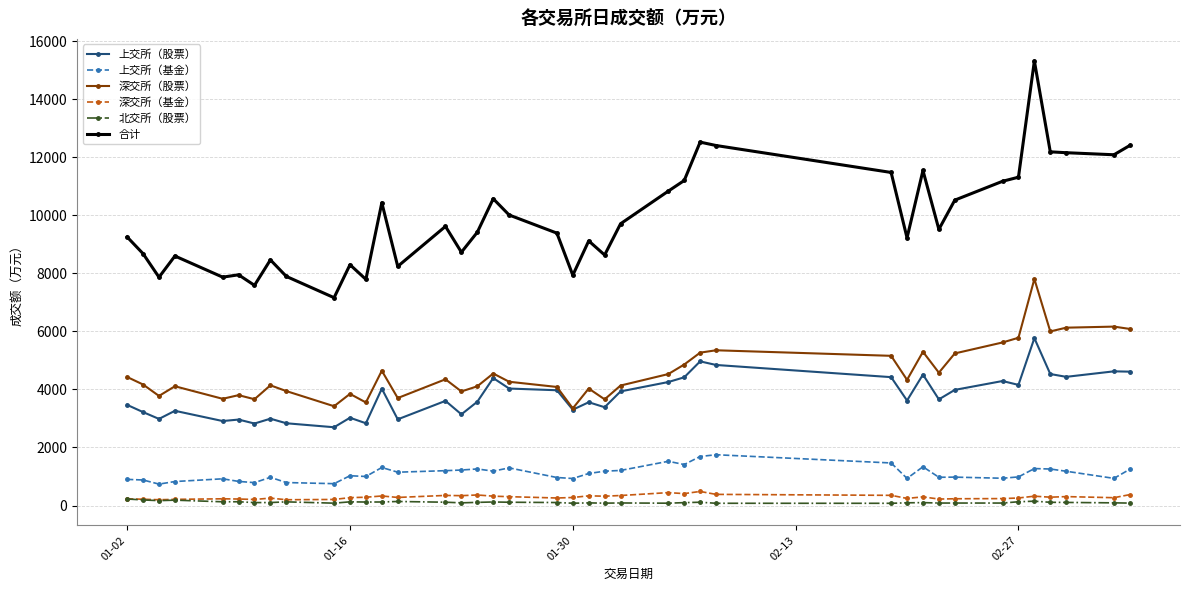

What is the value of the 深交所（股票） point at the 19th from the left?

4265.9